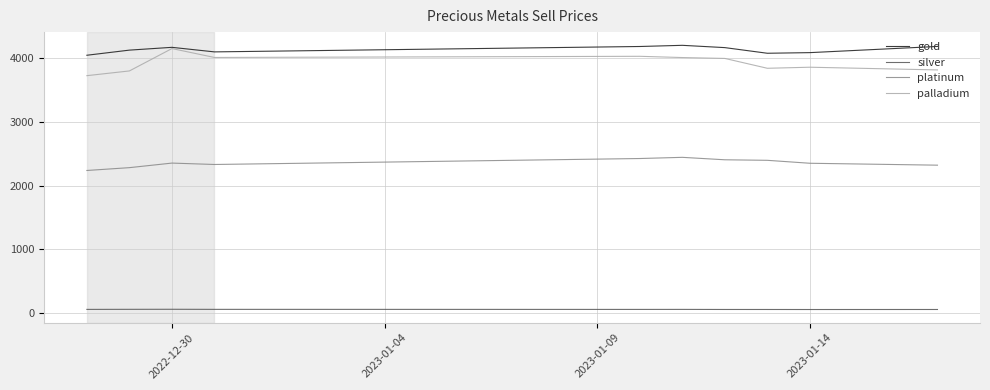

What is the smallest value displayed?

51.5